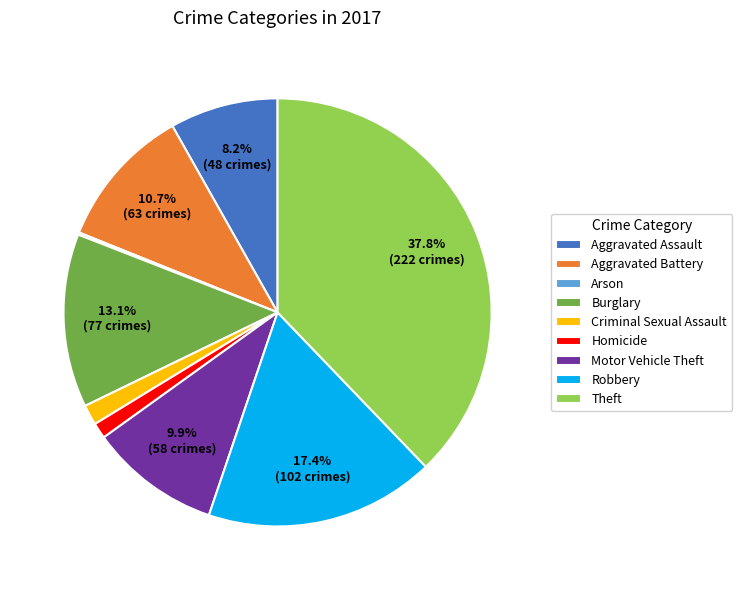

What percentage is NOT represented by Theft?

62.2%